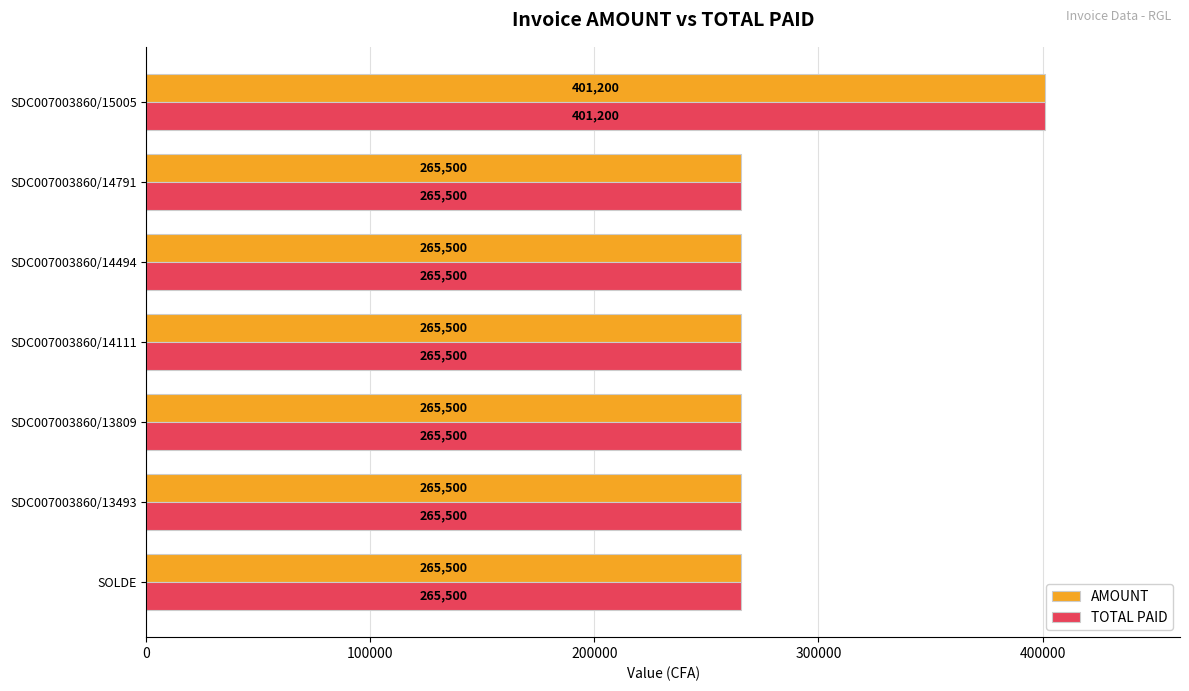

How many data points does each series have?

7